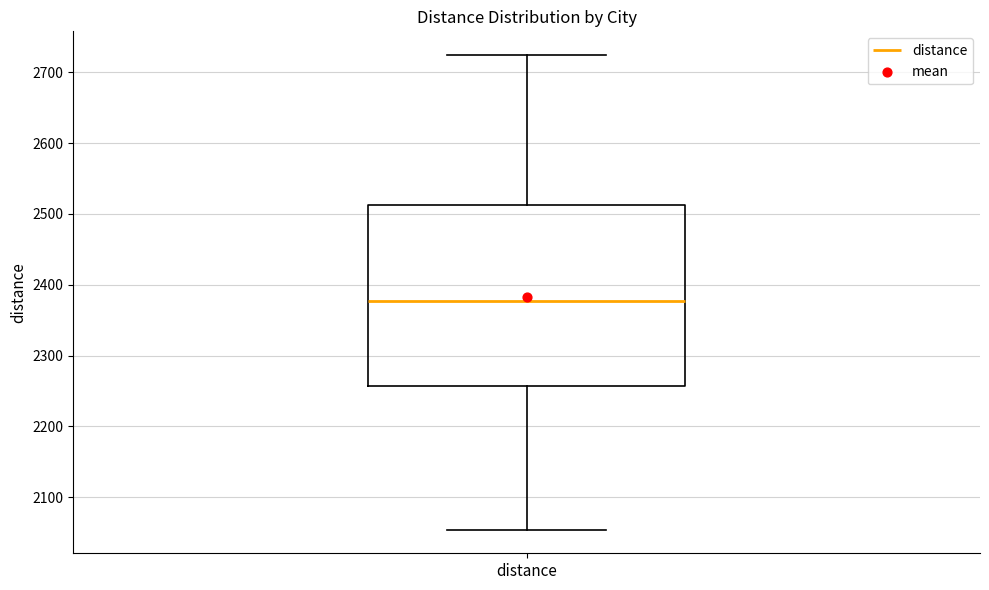

Where is the upper edge of the box for distance on the y-axis? The values are not printed on the chart, so give them approximately, as read against the axis.

2510